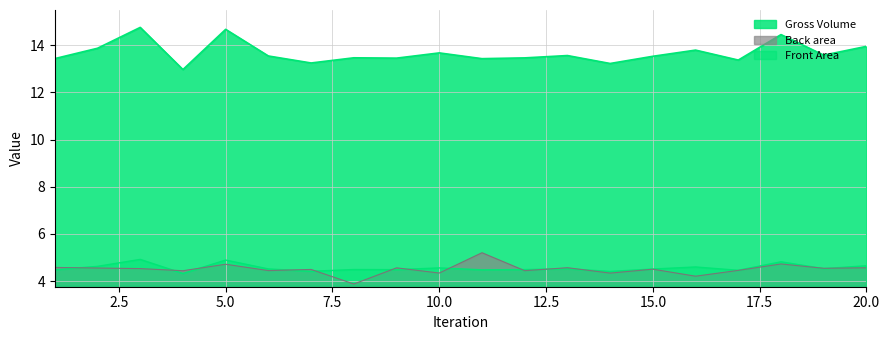

How many series are shown in this chart?

3